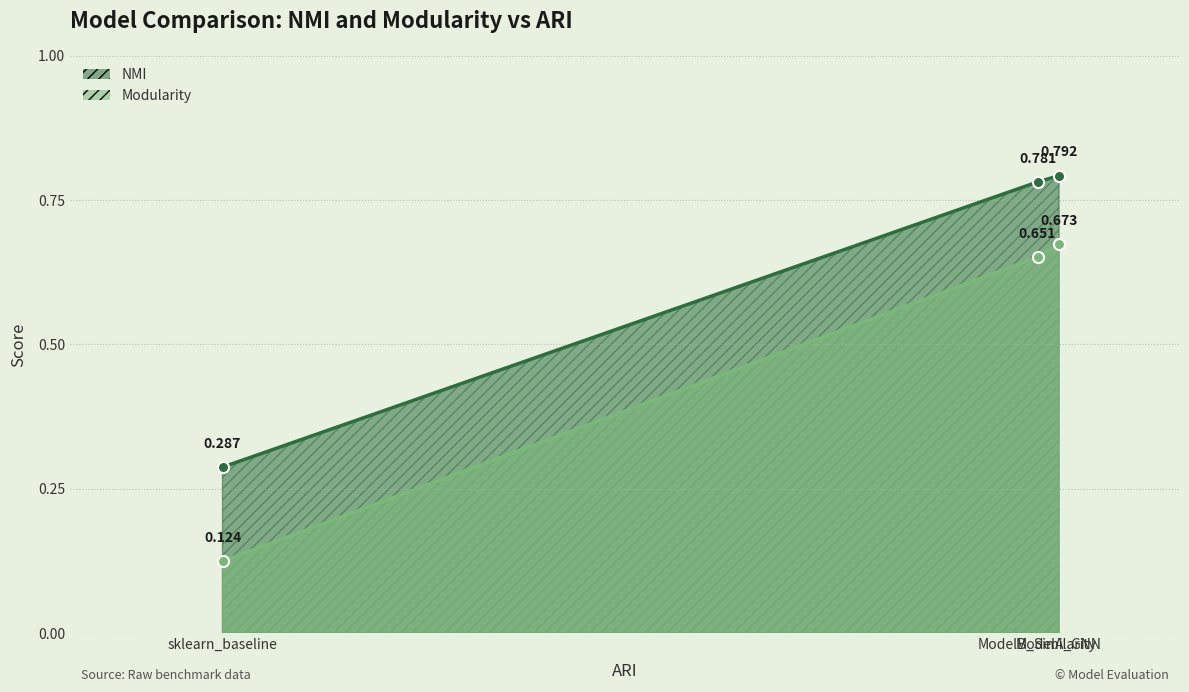

Is it true that Modularity equals 0.7 at ModelB_Similarity?

True